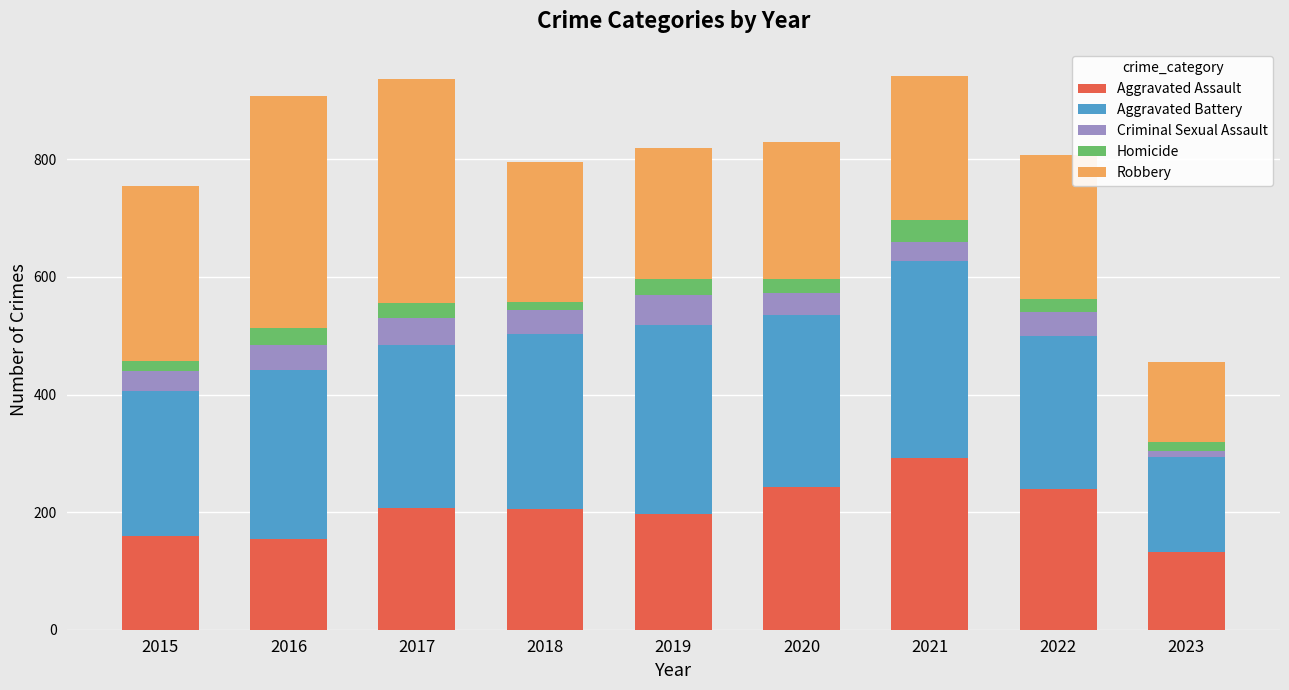

What is the total value across all series at 2019?

820